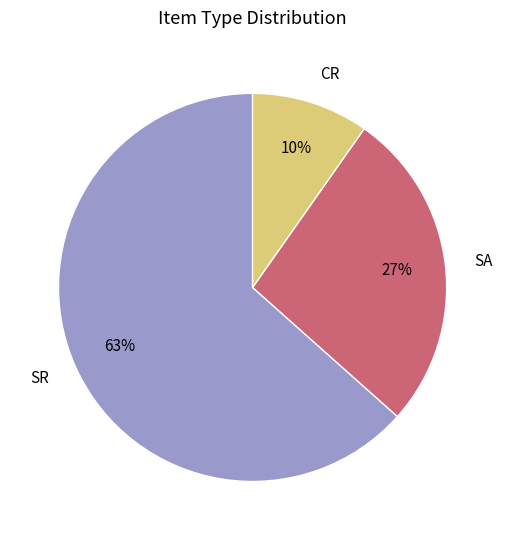

Which category has the biggest portion of the pie?

SR